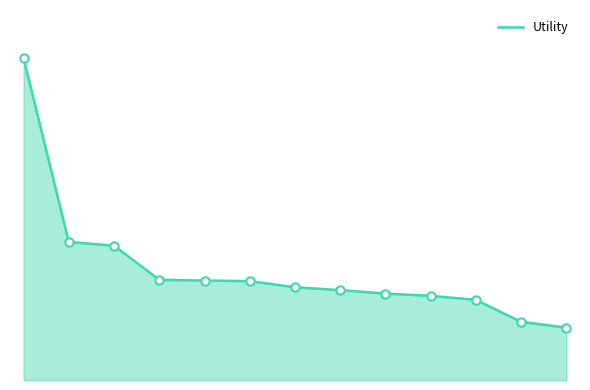

Reading left to right, transcribe all the data shown in this chart.

0=1.4	1=0.6	2=0.6	3=0.4	4=0.4	5=0.4	6=0.4	7=0.4	8=0.4	9=0.4	10=0.4	11=0.3	12=0.2